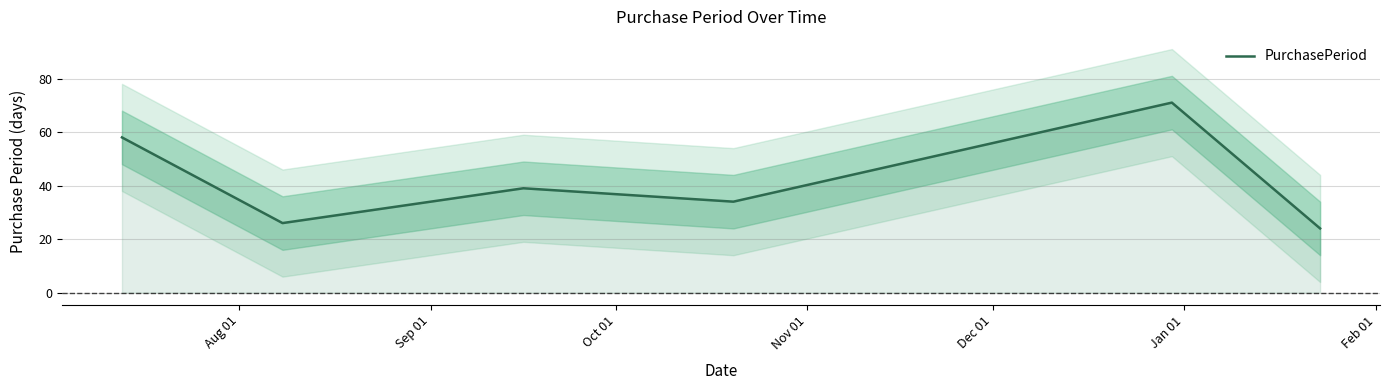

What is the difference between the maximum and minimum values?

47